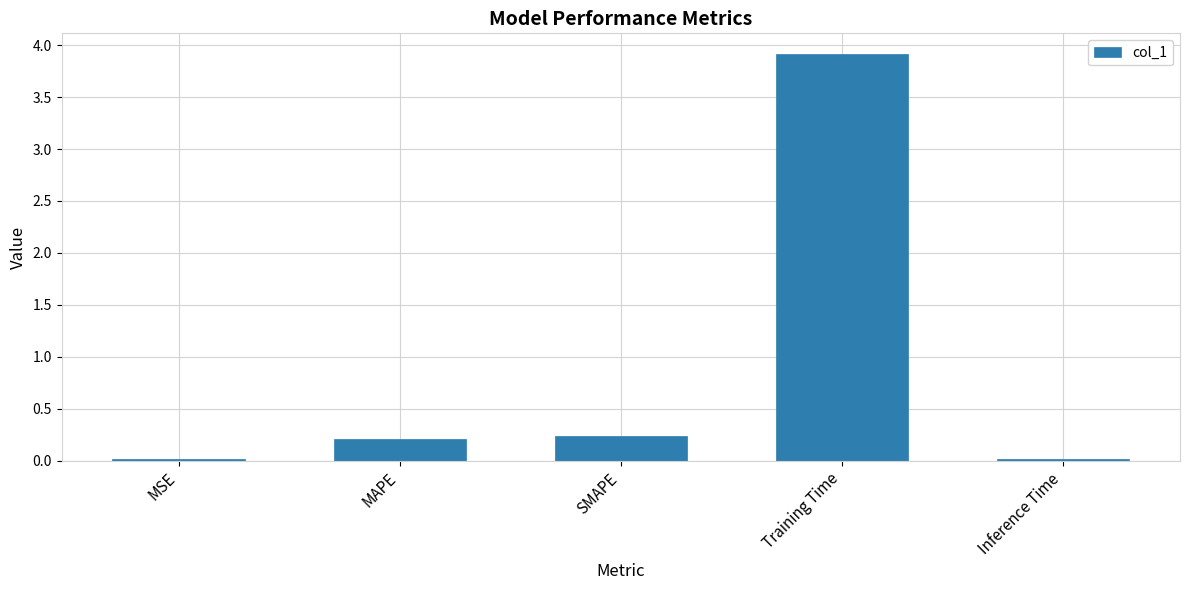

What is the change in value from MSE to MAPE?

+0.2